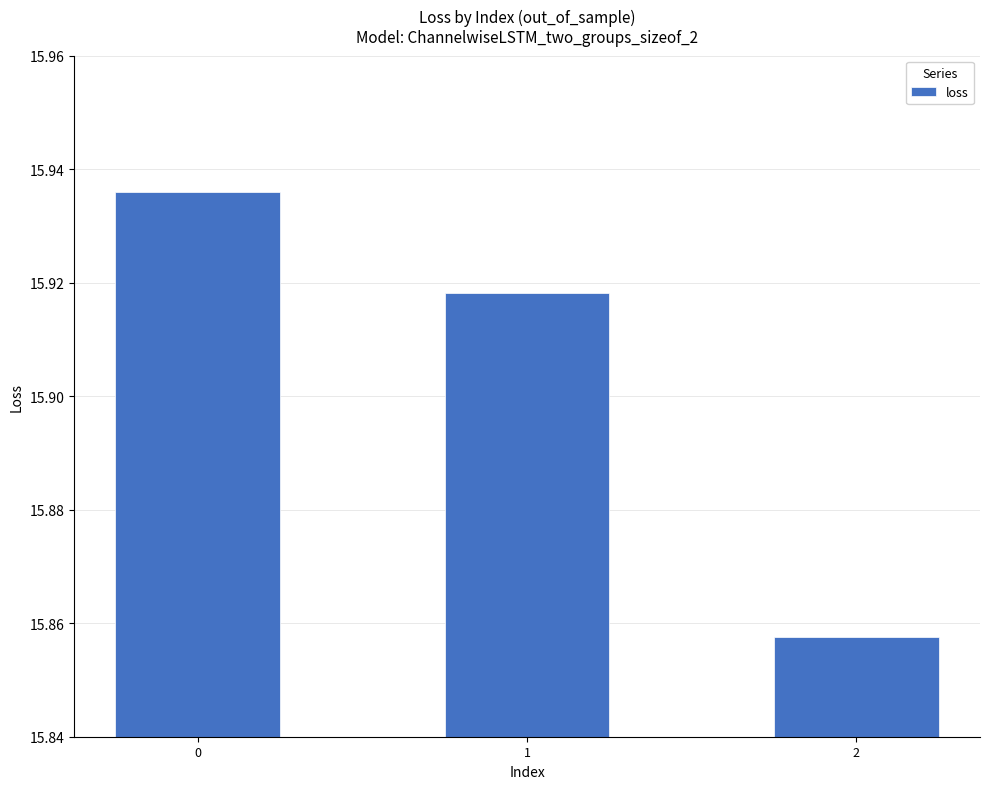

The chart shows a value of 3.2 at 1. True or false?

False